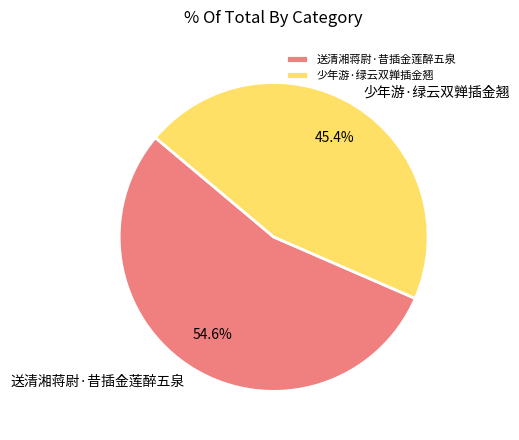

Count the number of slices in the pie.

2